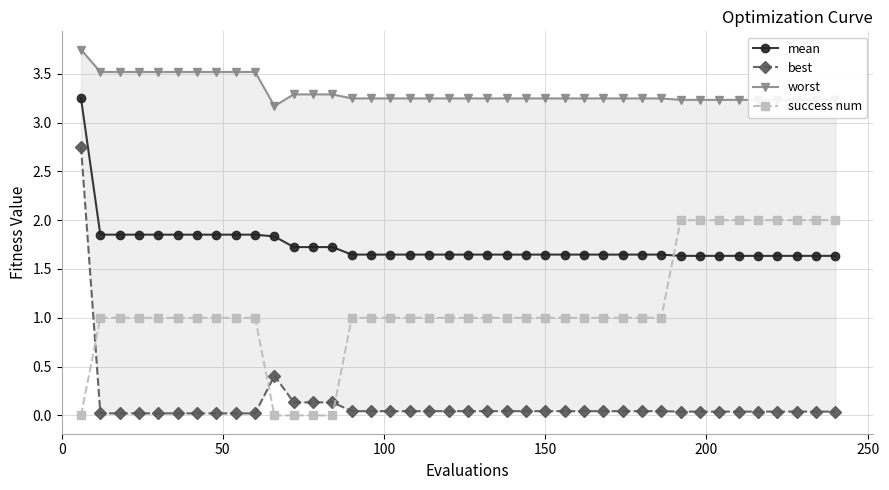

After their last crossing, which series has the higher values: mean or success num?

success num